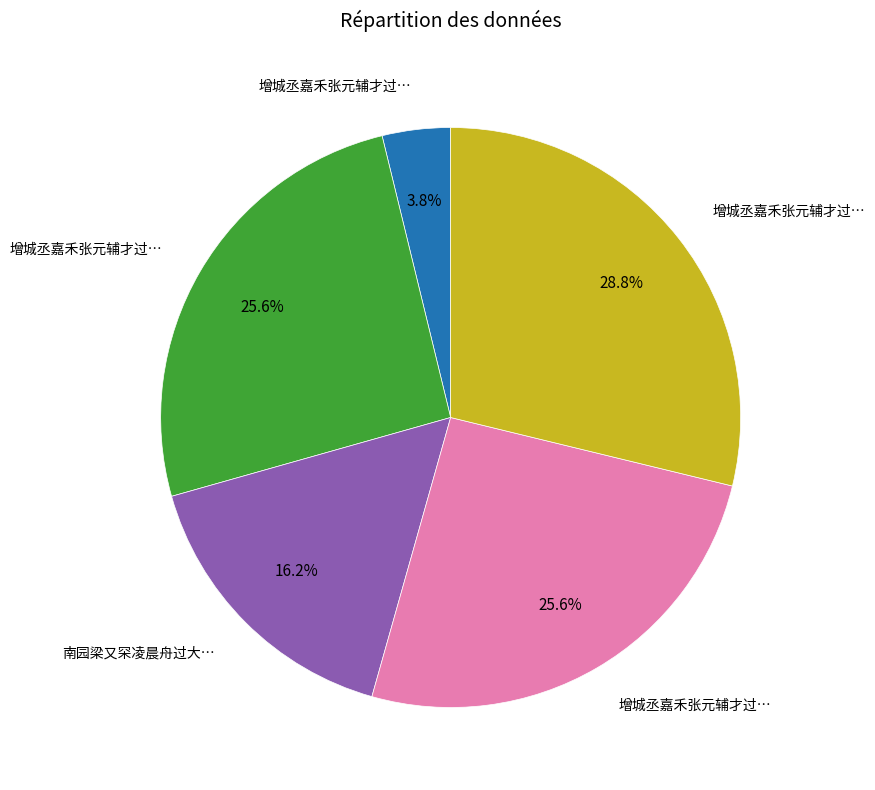

Is there a majority slice in this chart?

No